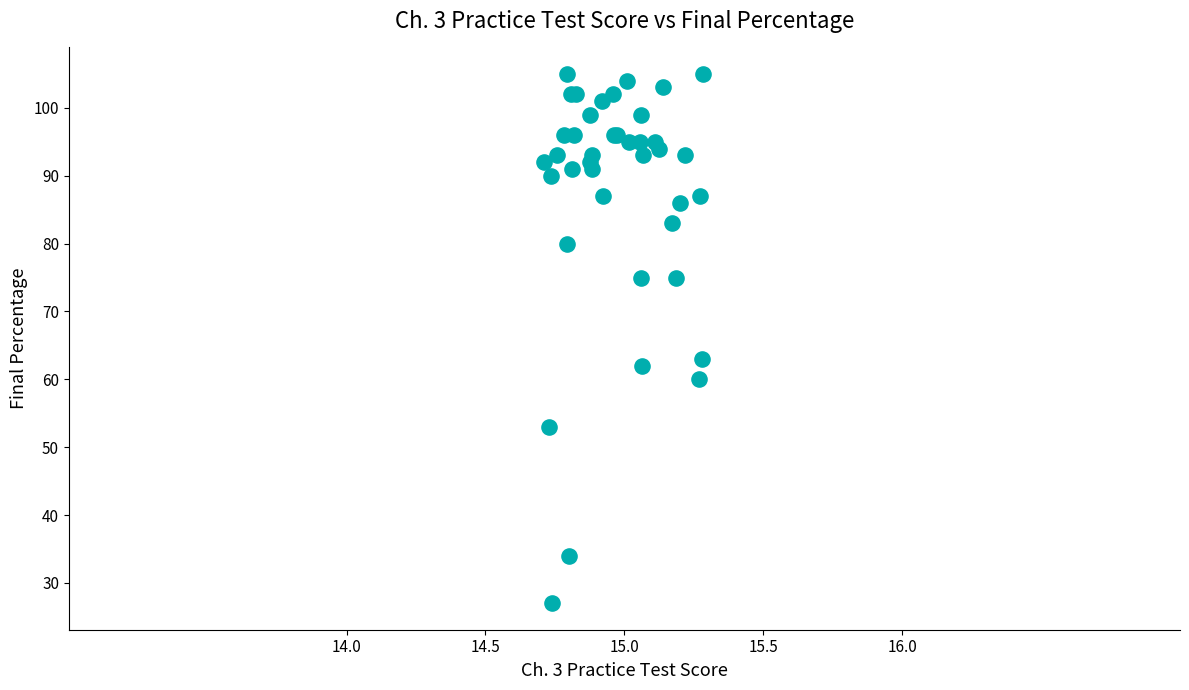

What Y value in the scatter plot is closest to 66?

63